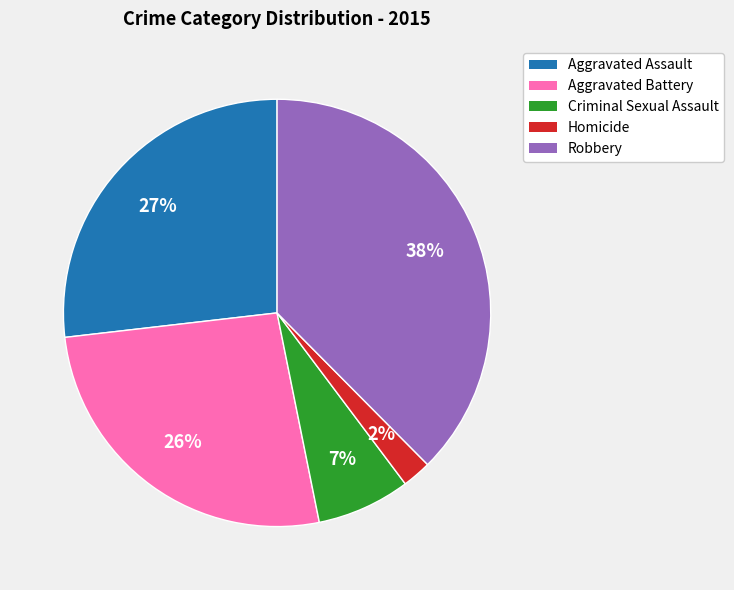

What is the smallest slice in the pie chart?

Homicide